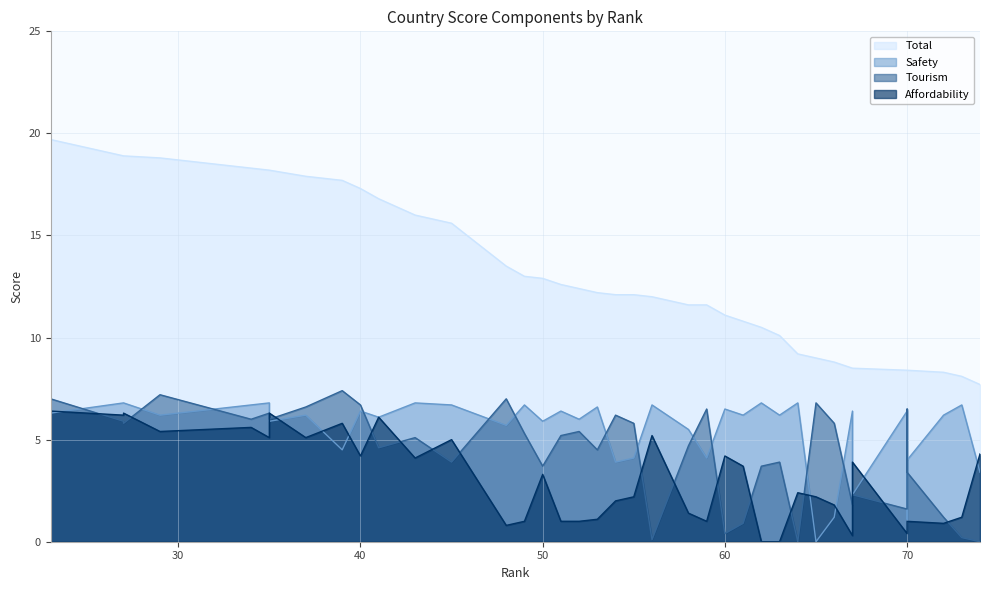

At how many categories does at least one series exceed 18?

8